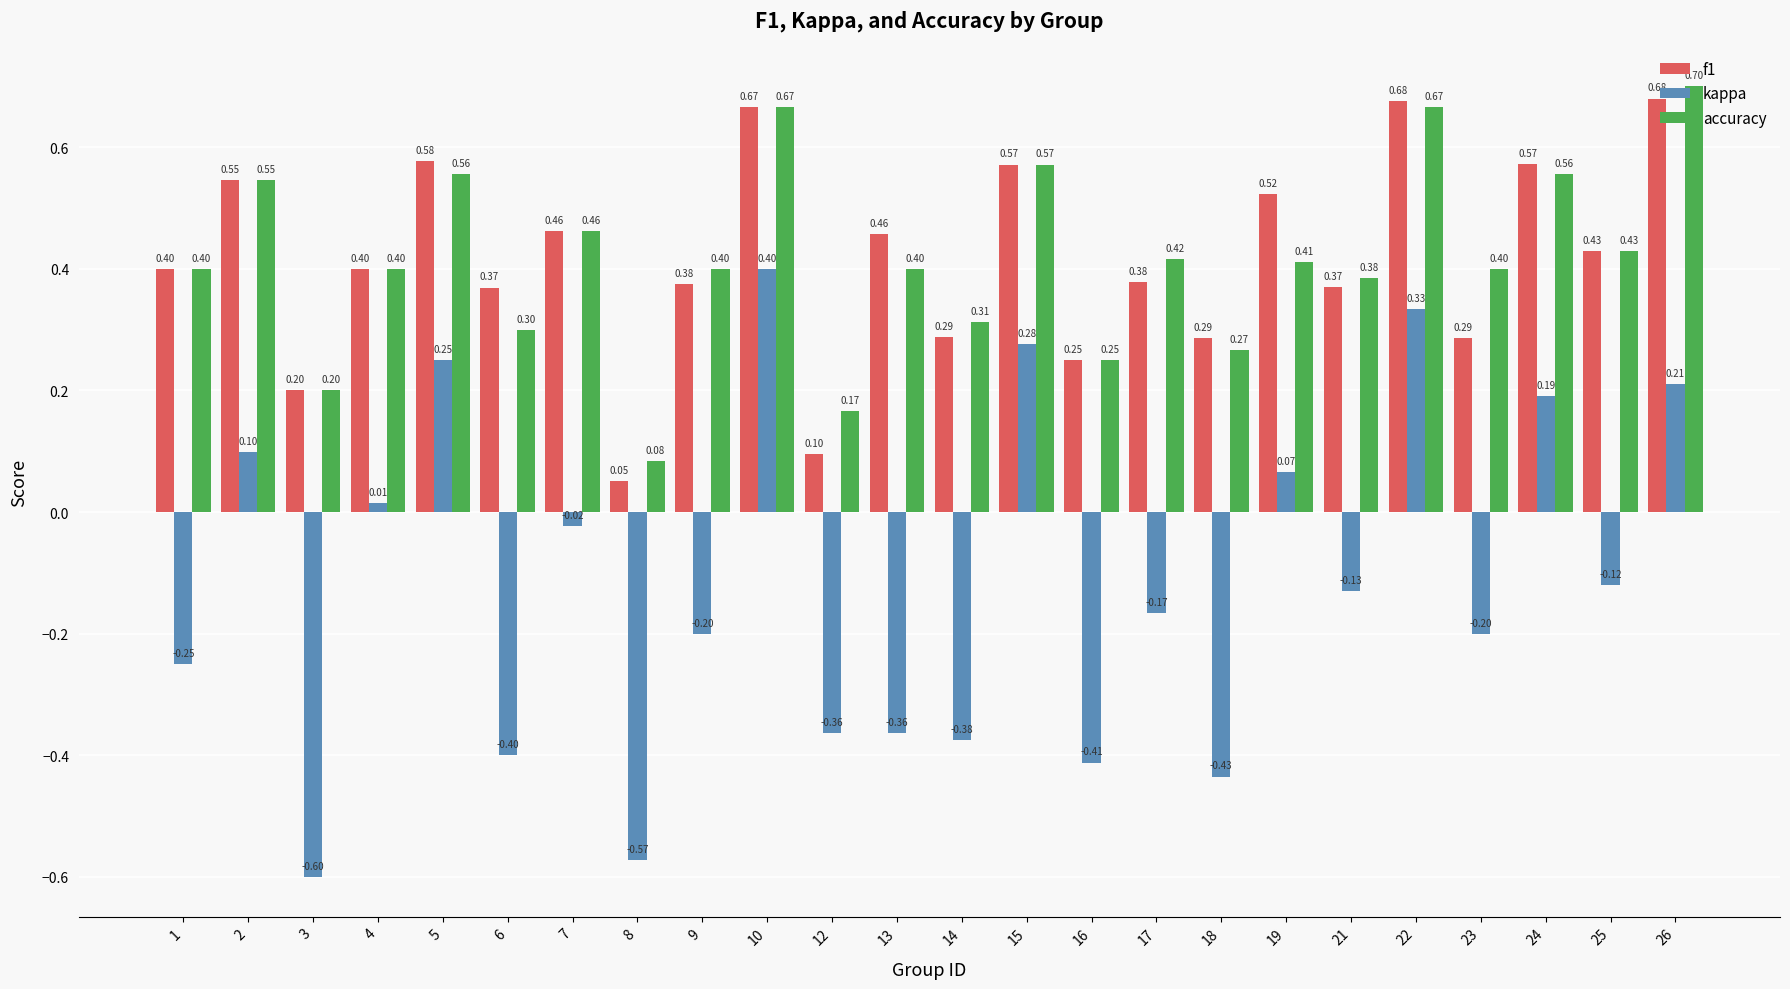

What is the difference between the second highest and minimum values in the kappa series?

0.9